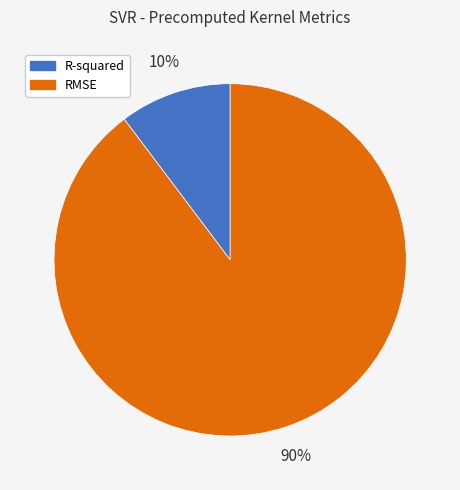

True or false: RMSE accounts for 90% of the total.

True